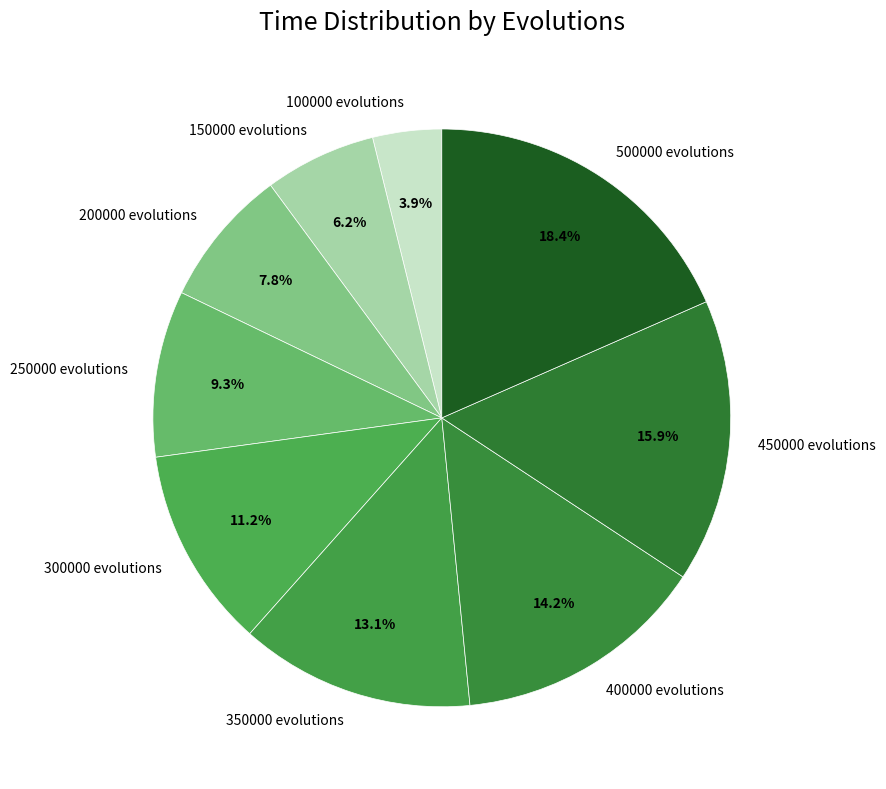

Is the sum of 100000 evolutions and 200000 evolutions greater than half?

No